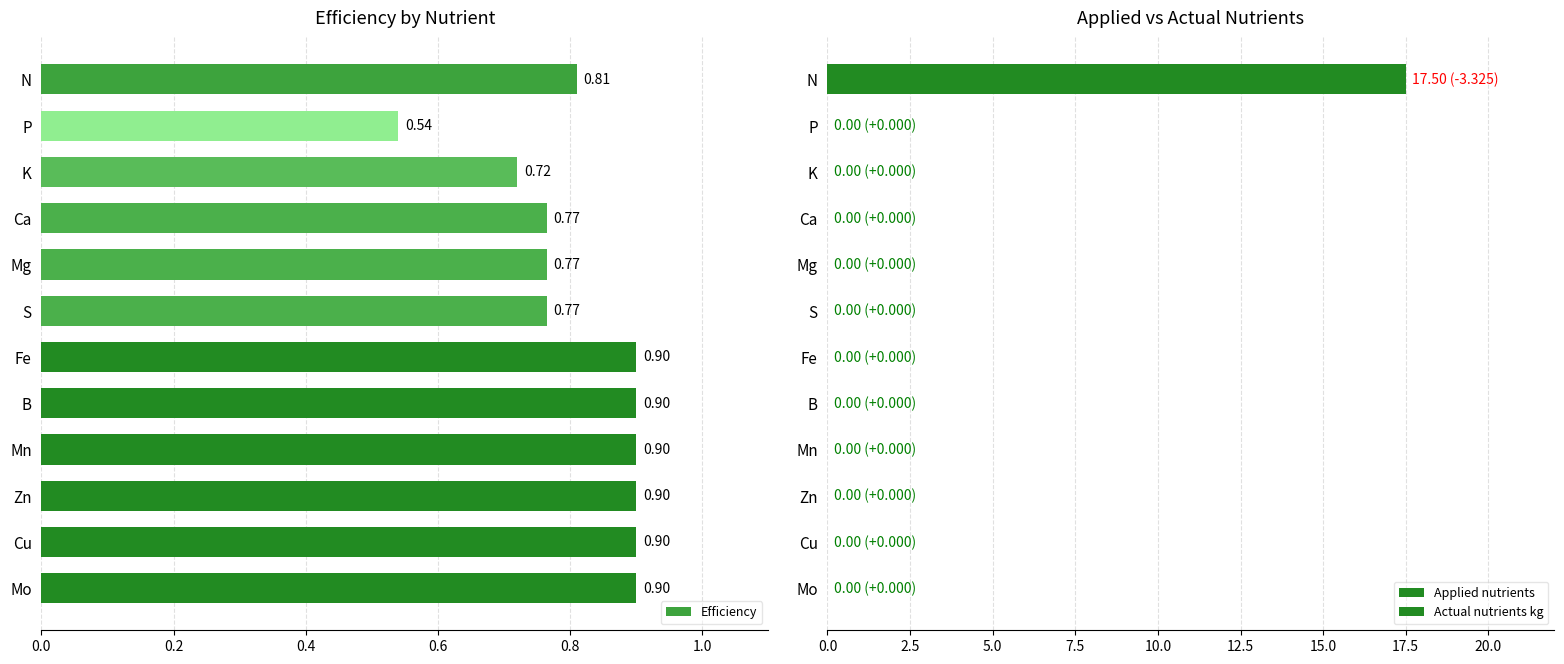

Where is Efficiency nearest to the value 0?

P